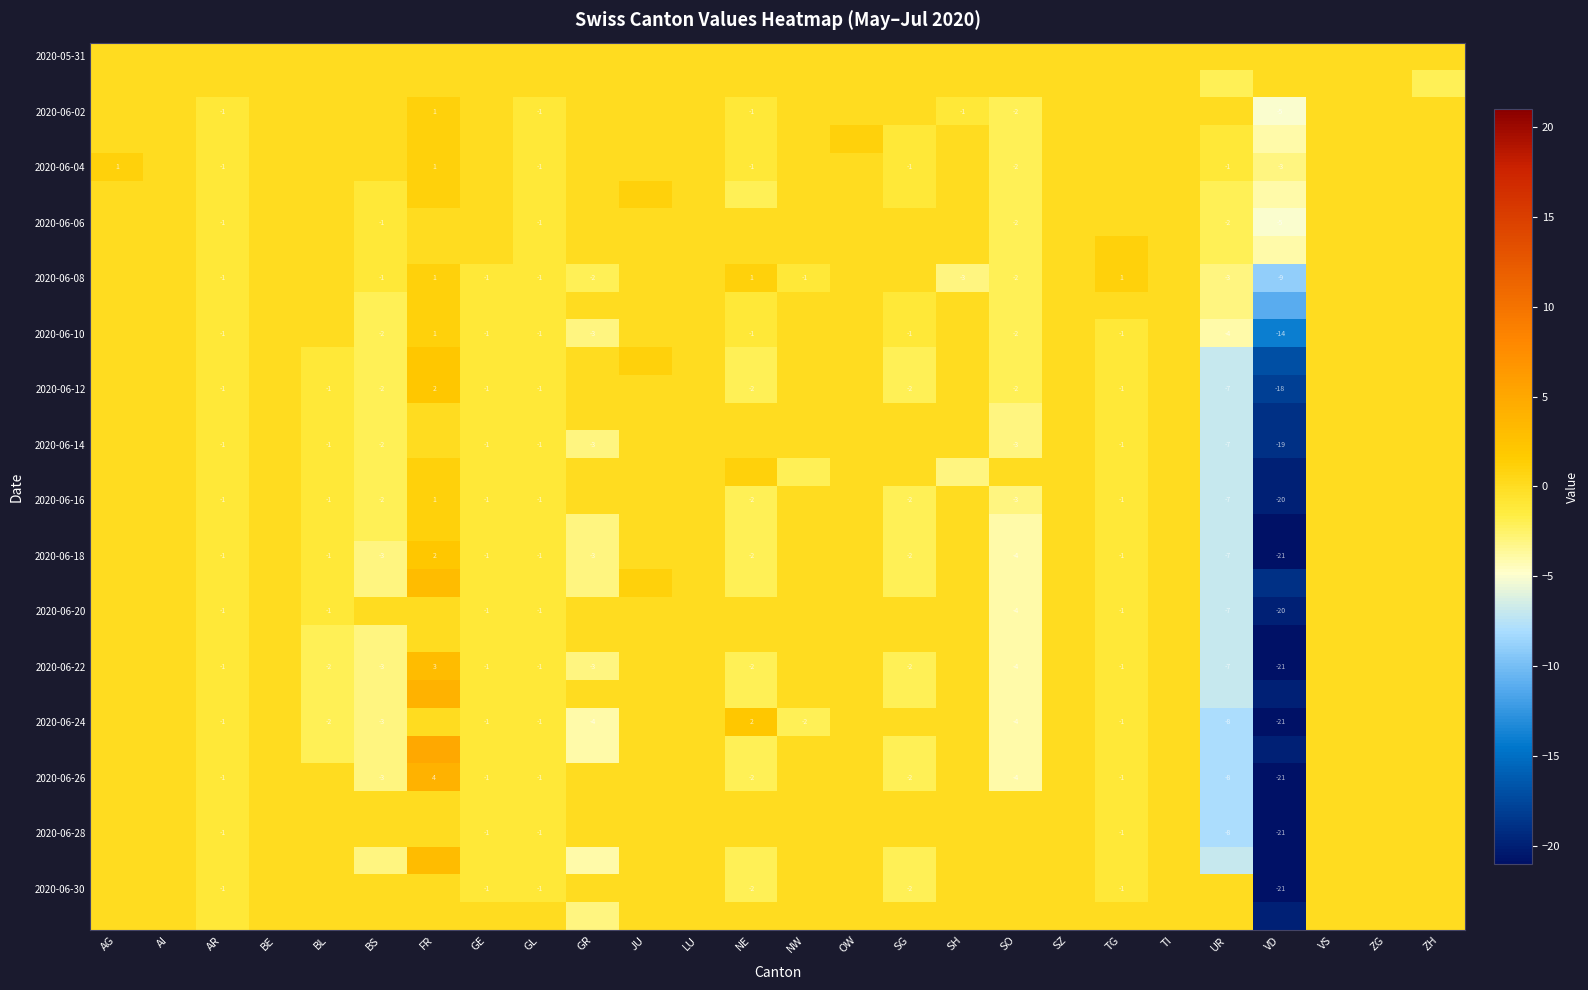

Is it true that 2020-06-16 equals -2 at GL?

False